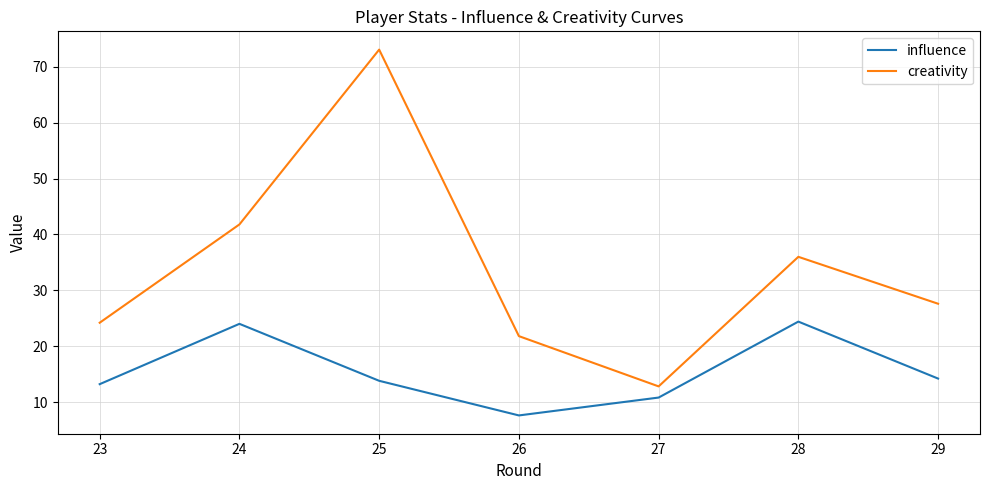

The influence series shows 12.9 at 26. True or false?

False